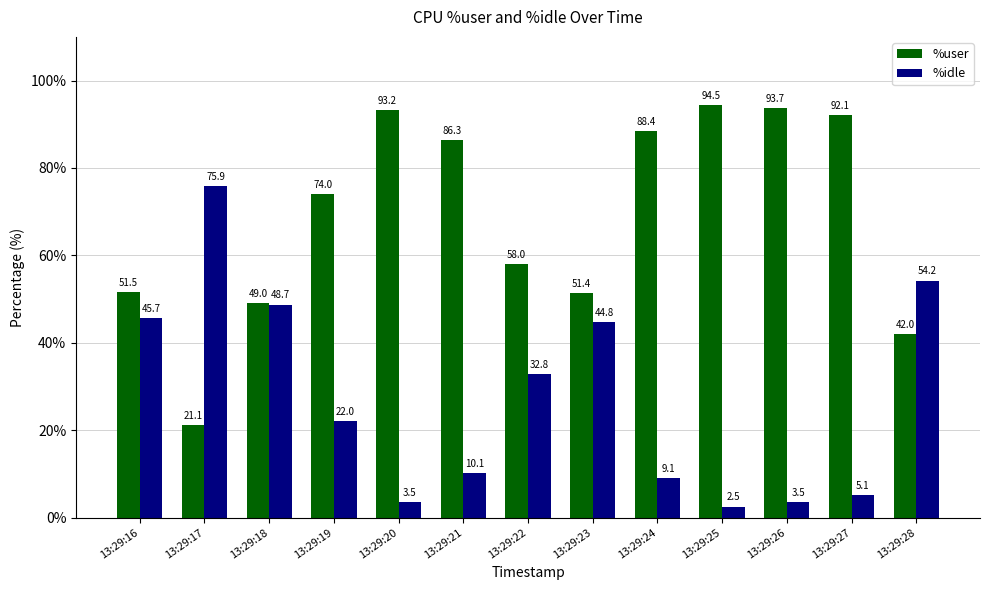

What is the sum of all %user values?

895.2